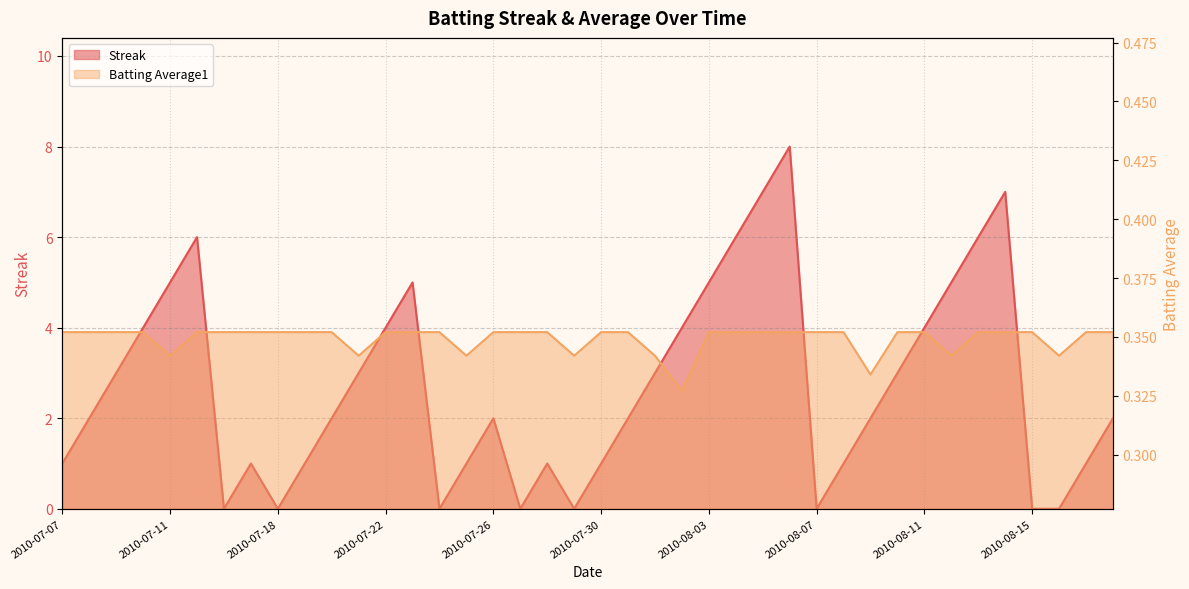

How many data points does each series have?

40